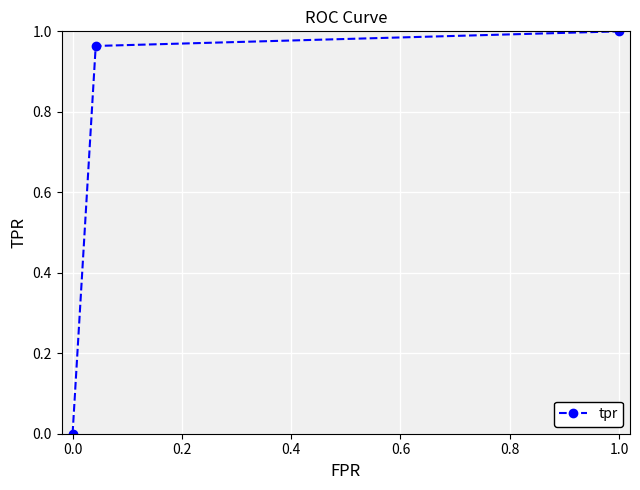

What is the average value?

0.7